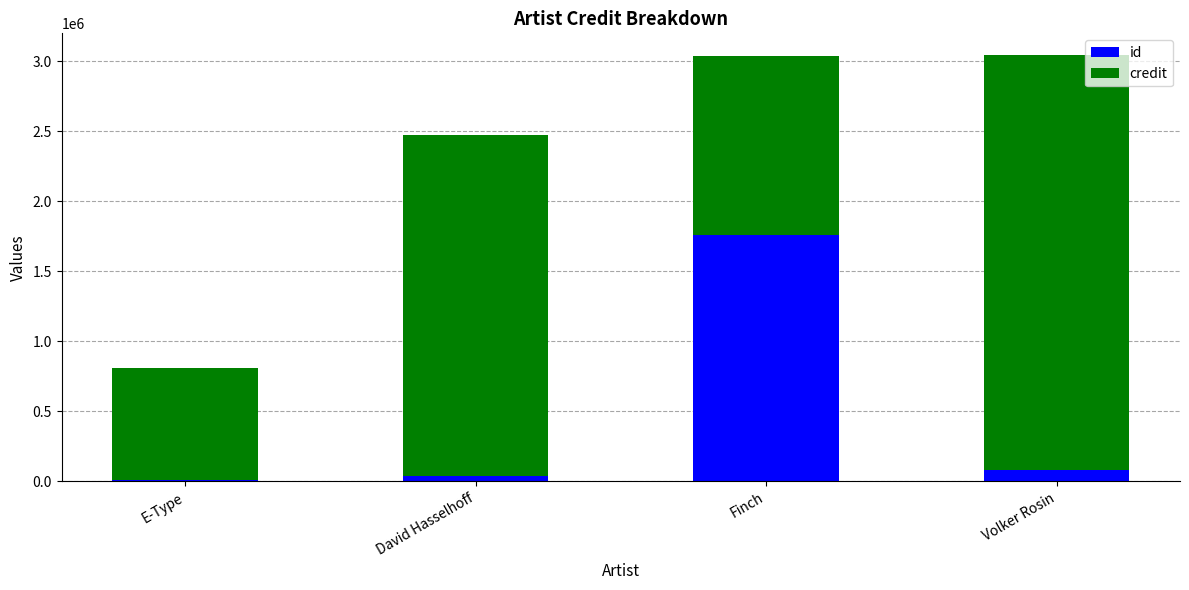

Which series has the widest spread of values?

credit